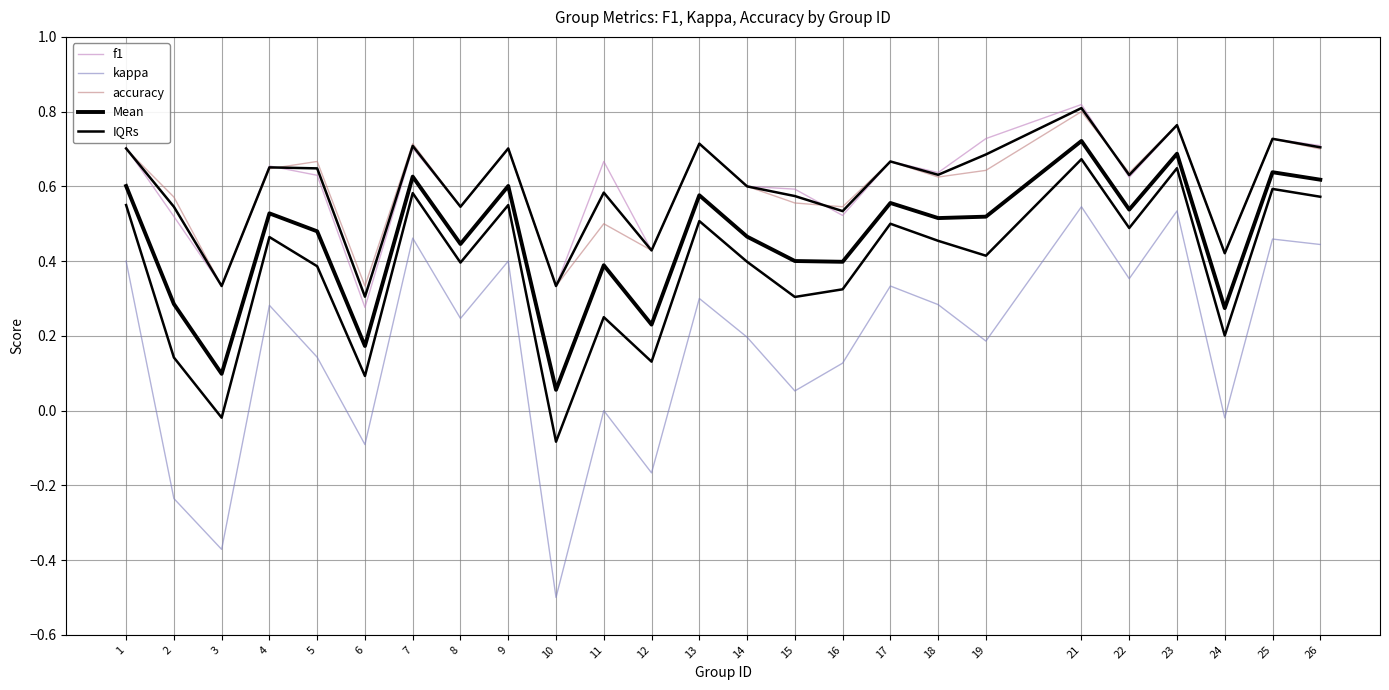

Reading left to right, what are all the values shown in this chart?

f1: 1=0.7	2=0.5	3=0.3	4=0.7	5=0.6	6=0.3	7=0.7	8=0.5	9=0.7	10=0.3	11=0.7	12=0.4	13=0.7	14=0.6	15=0.6	16=0.5	17=0.7	18=0.6	19=0.7	21=0.8	22=0.6	23=0.8	24=0.4	25=0.7	26=0.7
kappa: 1=0.4	2=-0.2	3=-0.4	4=0.3	5=0.1	6=-0.1	7=0.5	8=0.2	9=0.4	10=-0.5	11=0.0	12=-0.2	13=0.3	14=0.2	15=0.1	16=0.1	17=0.3	18=0.3	19=0.2	21=0.5	22=0.4	23=0.5	24=-0.0	25=0.5	26=0.4
accuracy: 1=0.7	2=0.6	3=0.3	4=0.6	5=0.7	6=0.3	7=0.7	8=0.5	9=0.7	10=0.3	11=0.5	12=0.4	13=0.7	14=0.6	15=0.6	16=0.5	17=0.7	18=0.6	19=0.6	21=0.8	22=0.6	23=0.8	24=0.4	25=0.7	26=0.7
Mean: 1=0.6	2=0.3	3=0.1	4=0.5	5=0.5	6=0.2	7=0.6	8=0.4	9=0.6	10=0.1	11=0.4	12=0.2	13=0.6	14=0.5	15=0.4	16=0.4	17=0.6	18=0.5	19=0.5	21=0.7	22=0.5	23=0.7	24=0.3	25=0.6	26=0.6
IQRs: 1=0.6	2=0.1	3=-0.0	4=0.5	5=0.4	6=0.1	7=0.6	8=0.4	9=0.6	10=-0.1	11=0.2	12=0.1	13=0.5	14=0.4	15=0.3	16=0.3	17=0.5	18=0.5	19=0.4	21=0.7	22=0.5	23=0.6	24=0.2	25=0.6	26=0.6